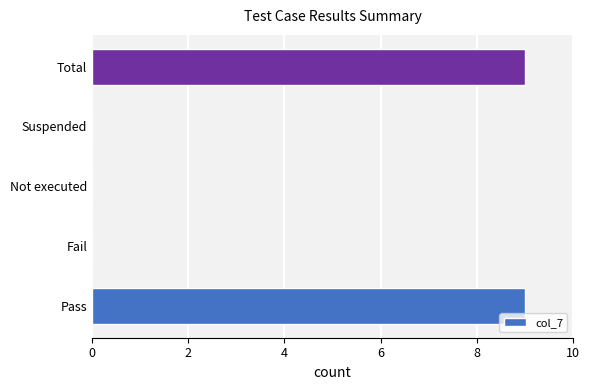

How many values are between 0 and 9?

5